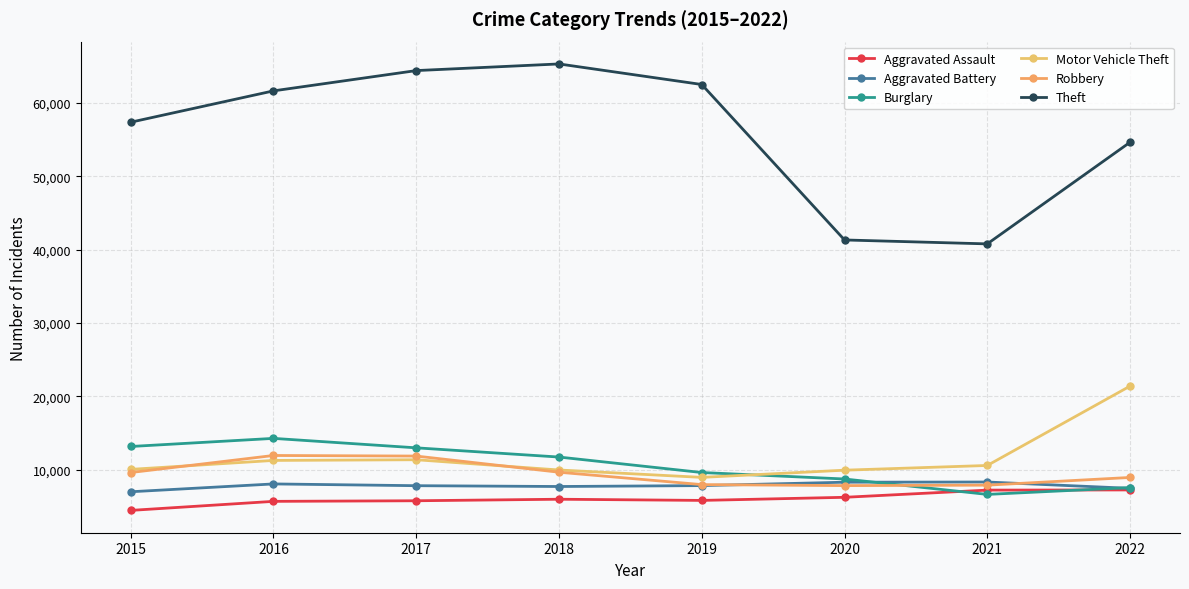

How many lines are shown in the chart?

6